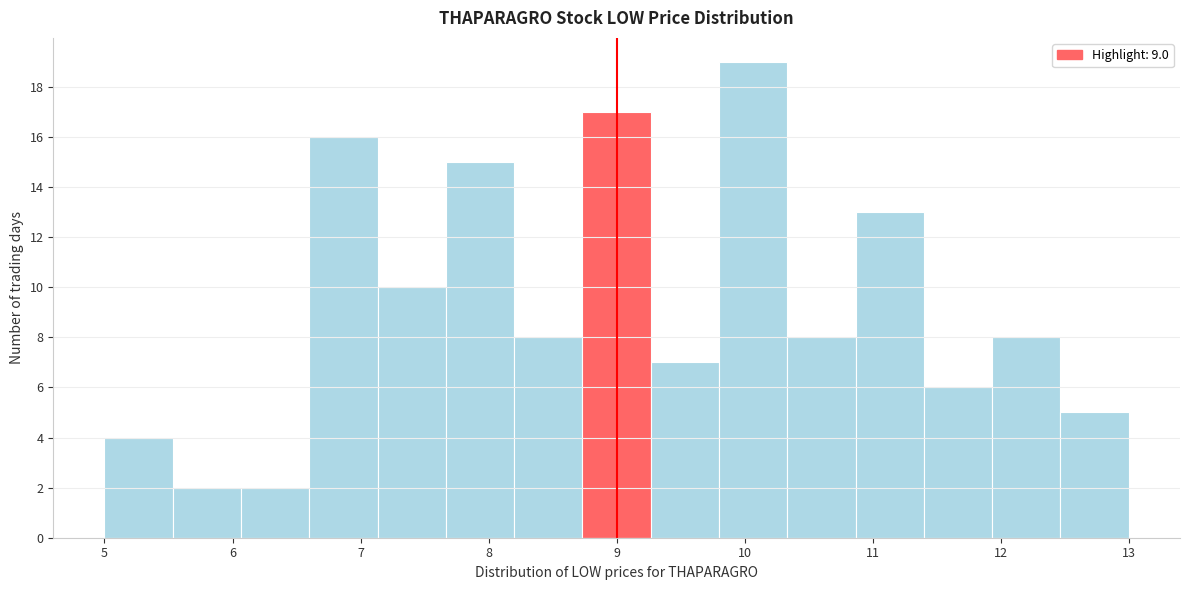

Reading left to right, transcribe this chart: for each bar, give the range it covers on the x-axis and its height. Neither the bar edges nor the heights are printed on the chart, so give them approximately, as read against the axes.

5.0 to 5.5: 4
5.5 to 6.1: 2
6.1 to 6.6: 2
6.6 to 7.1: 16
7.1 to 7.7: 10
7.7 to 8.2: 15
8.2 to 8.7: 8
8.7 to 9.3: 17
9.3 to 9.8: 7
9.8 to 10.3: 19
10.3 to 10.9: 8
10.9 to 11.4: 13
11.4 to 11.9: 6
11.9 to 12.5: 8
12.5 to 13.0: 5